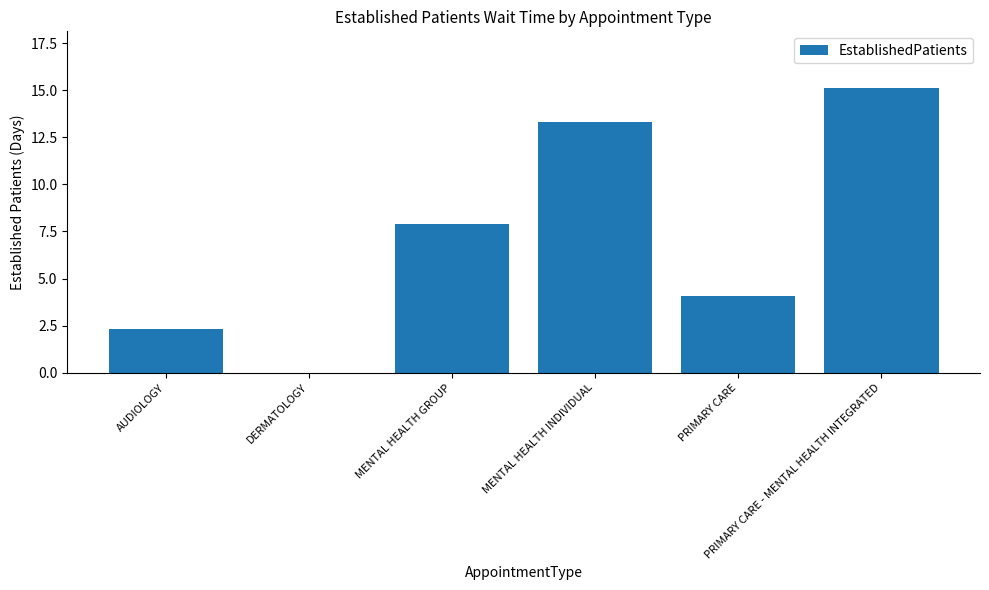

What is the sum of the values at PRIMARY CARE - MENTAL HEALTH INTEGRATED and DERMATOLOGY?

15.1